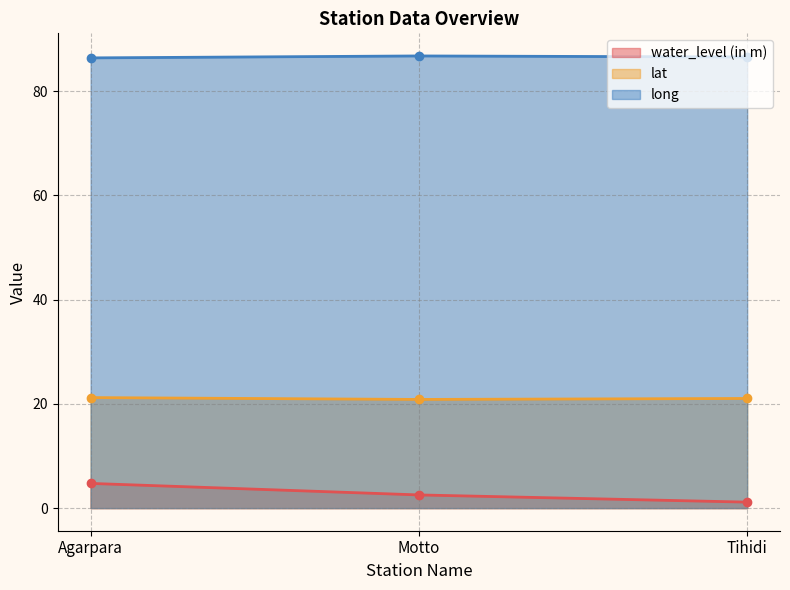

What is the value of the lat point at the 2nd from the left?

20.9